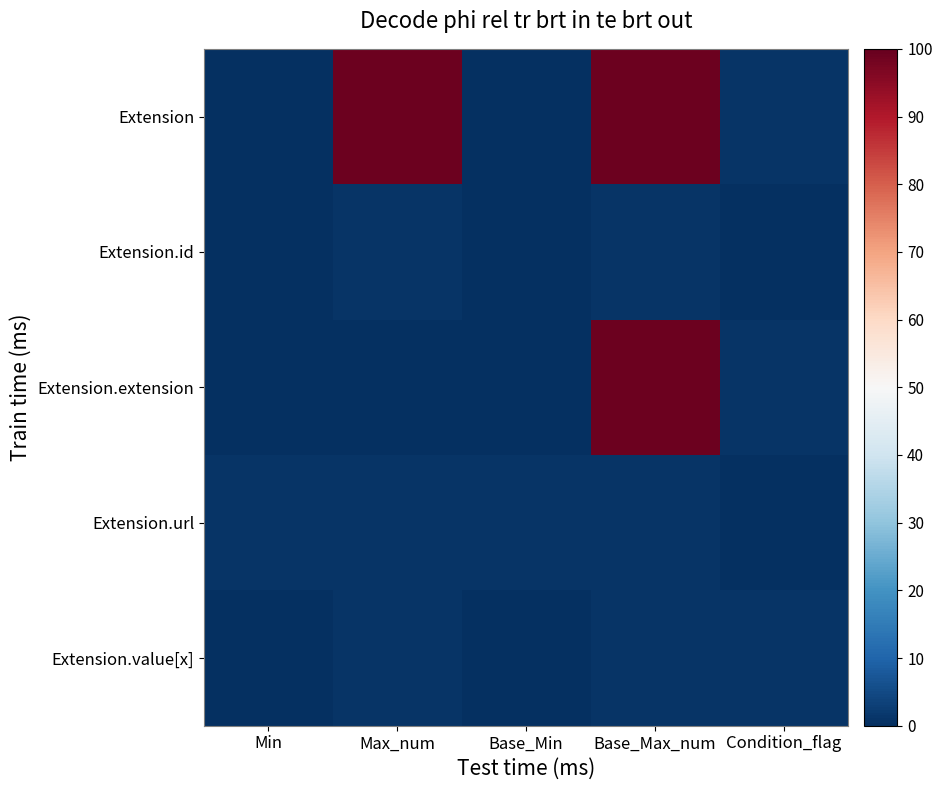

Which series has the largest range (max minus min)?

Extension